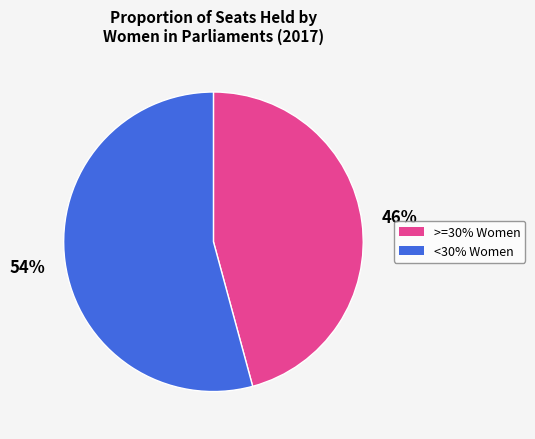

Is there a majority slice in this chart?

Yes